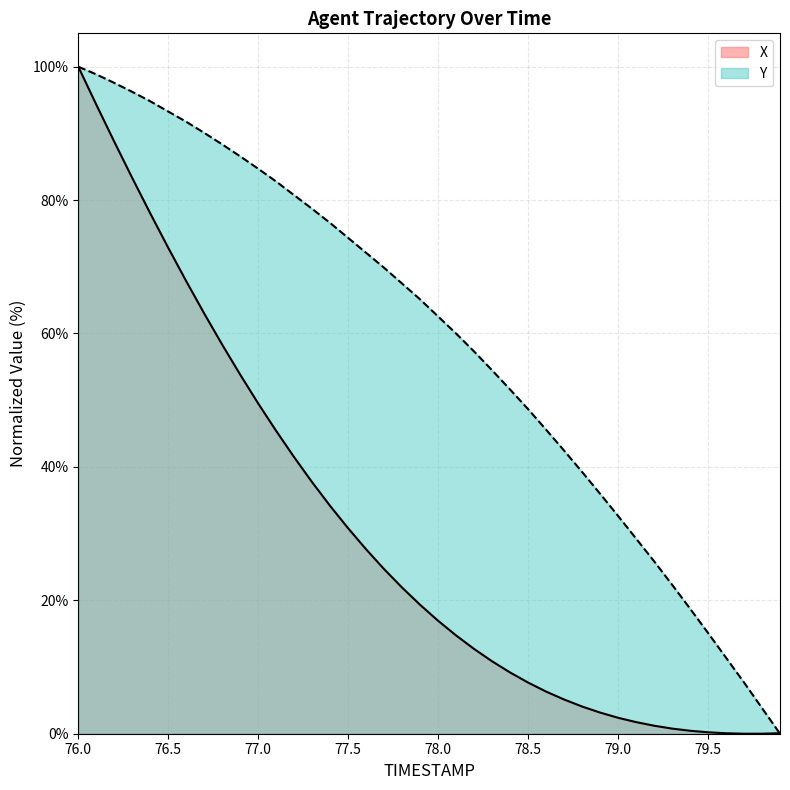

Rank the series by their average value, from lowest to highest.

X, Y